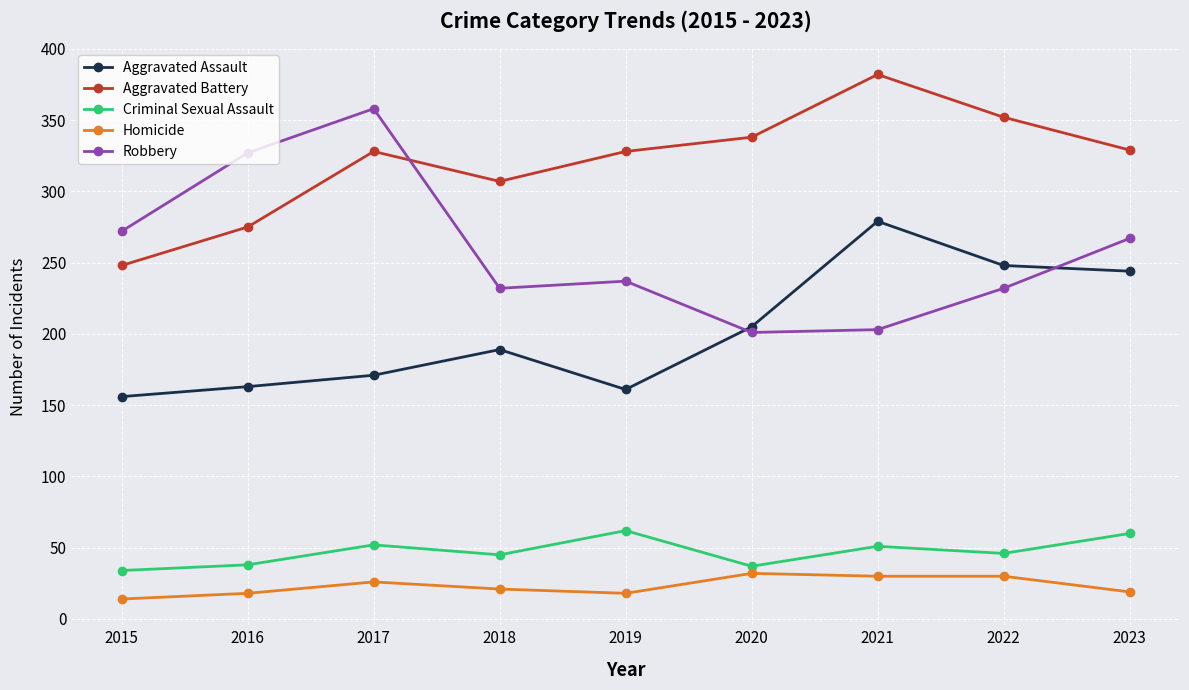

Is it true that Aggravated Battery equals 352 at 2022?

True